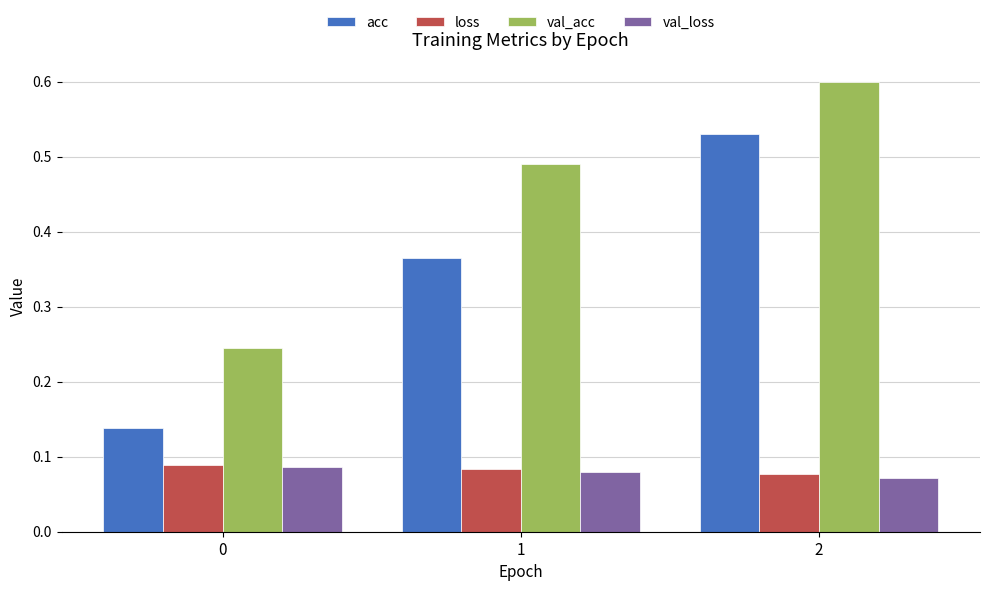

How many series are shown in this chart?

4